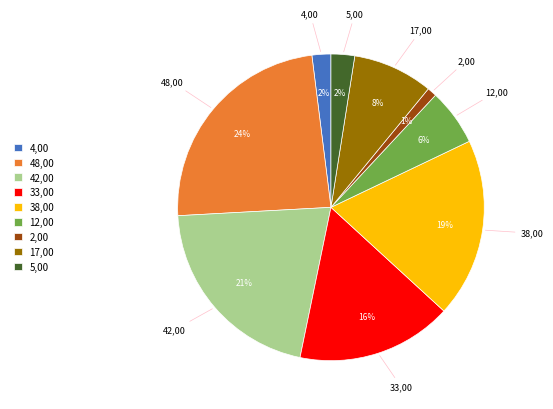

Is it true that 5,00 is 2% of the pie?

True